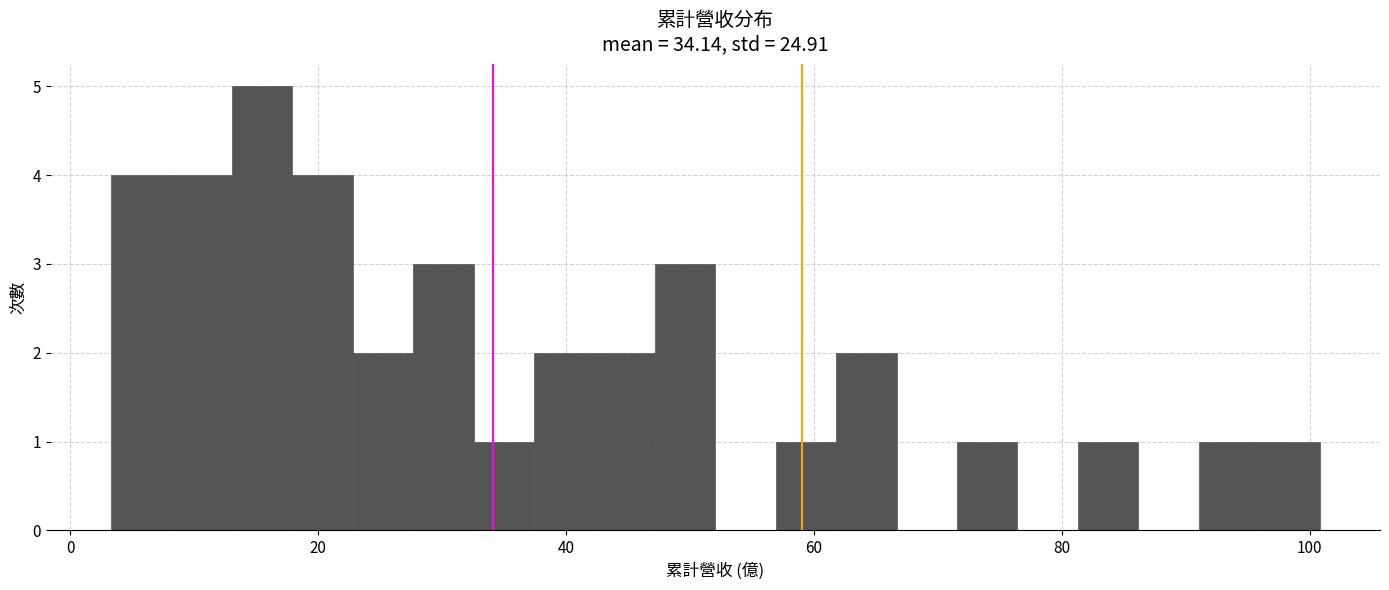

Around what value on the x-axis is the tallest bar? Give the approximate position of its centre, as read against the axis.

16